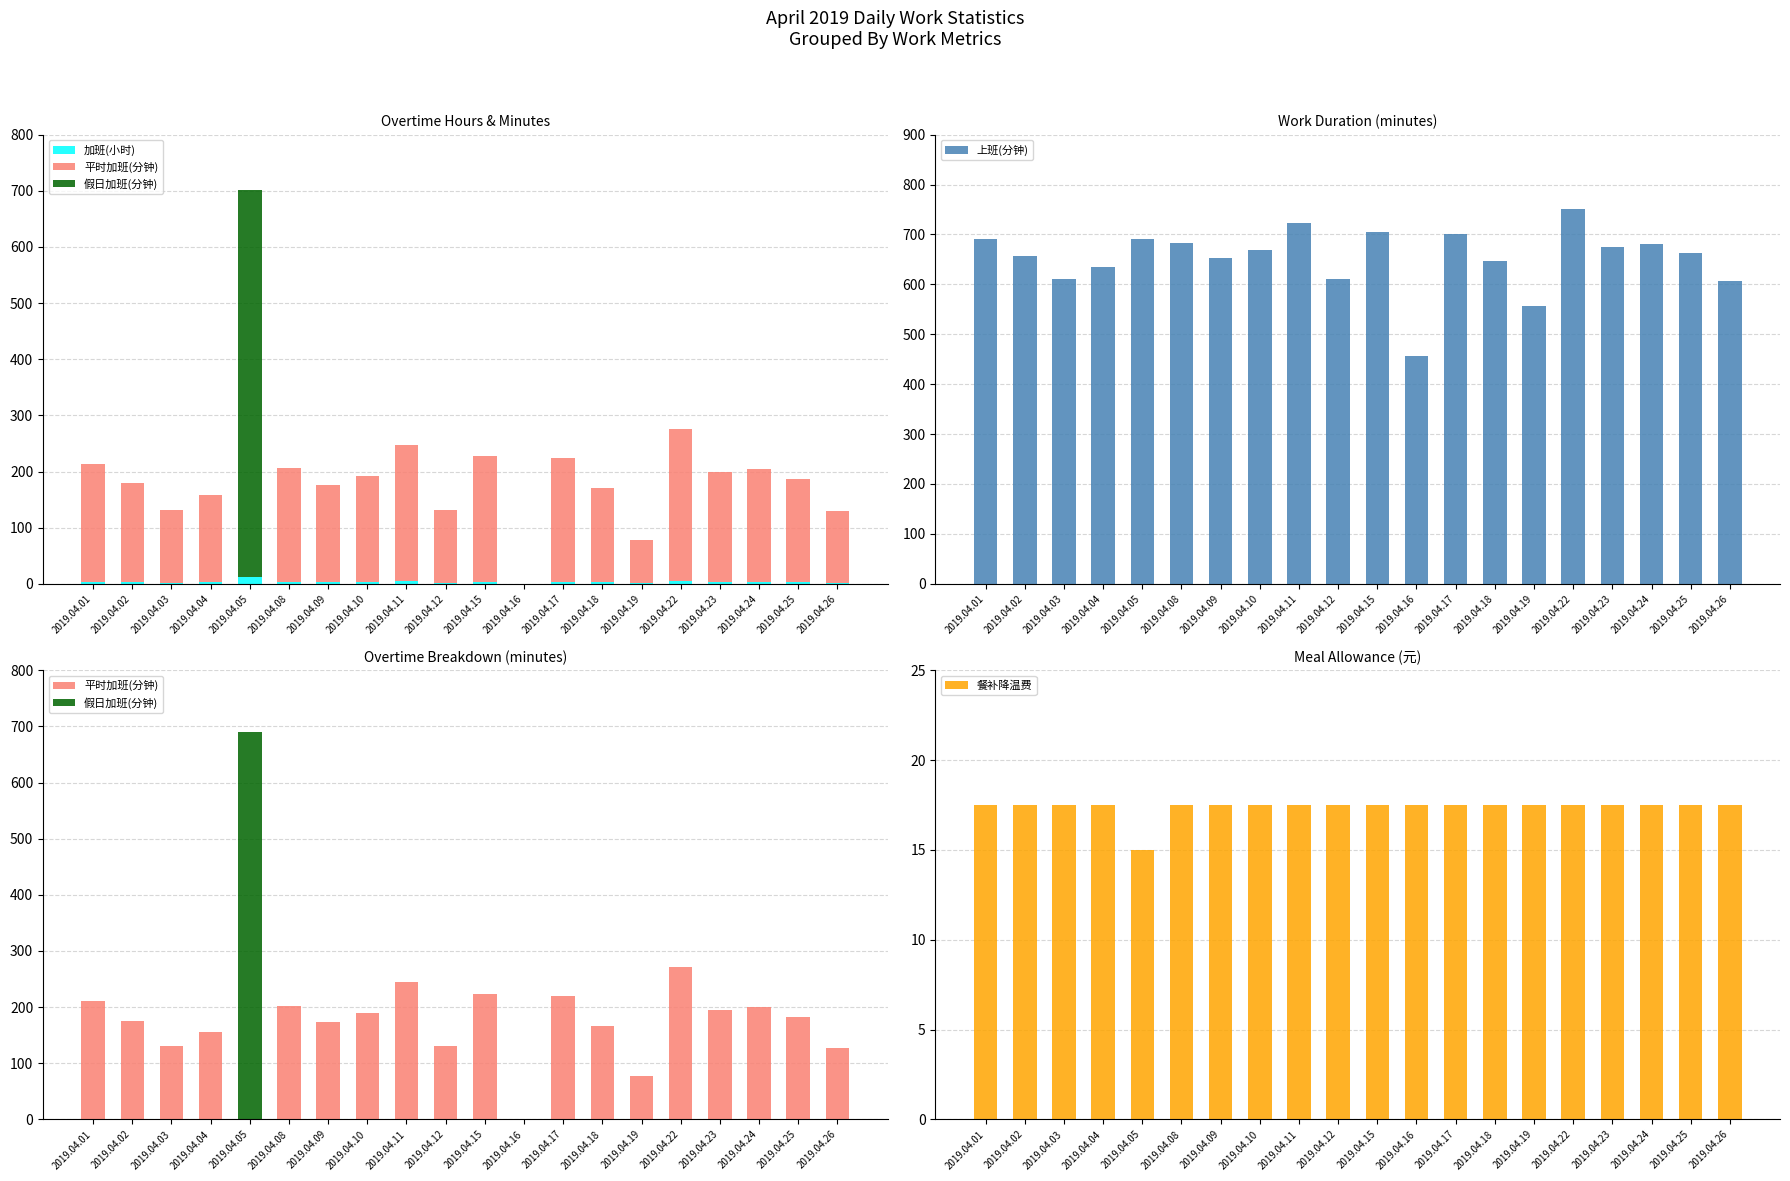

Where does the 餐补降温费 series first go above 17?

2019.04.01